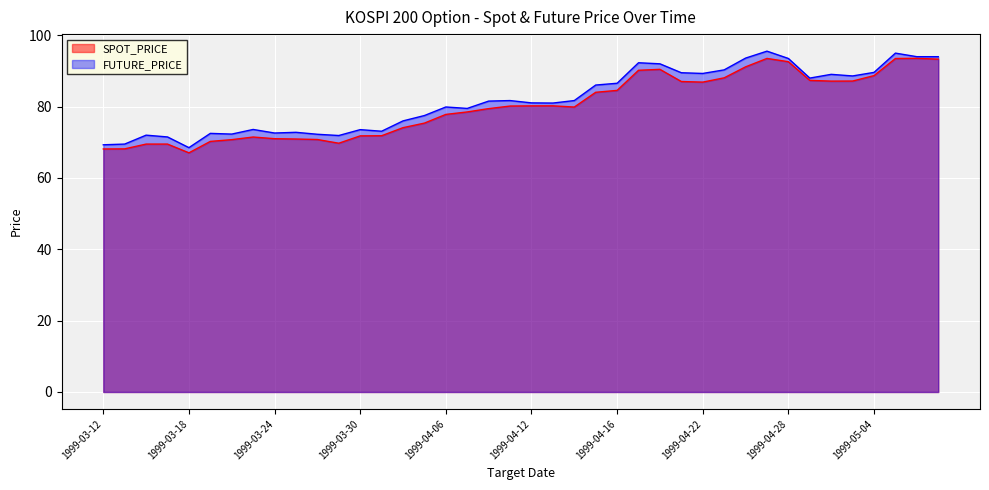

True or false: SPOT_PRICE has more than 2 interior local peaks.

True